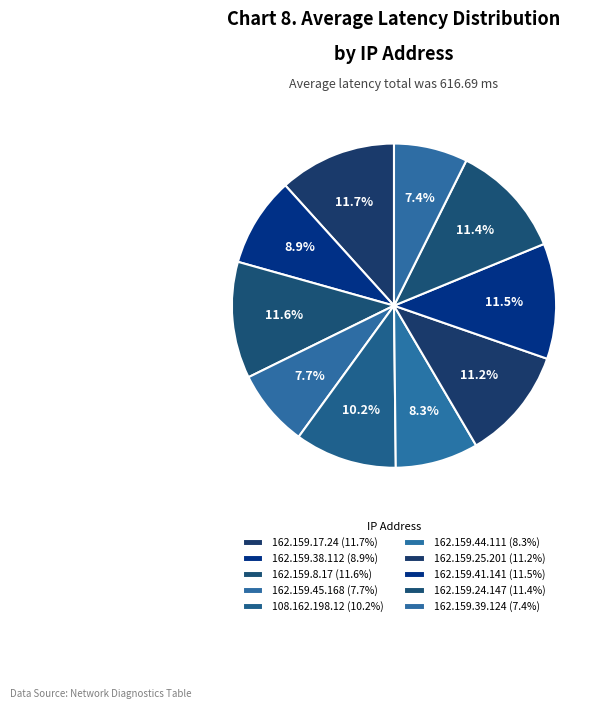

How many slices are in this pie chart?

10